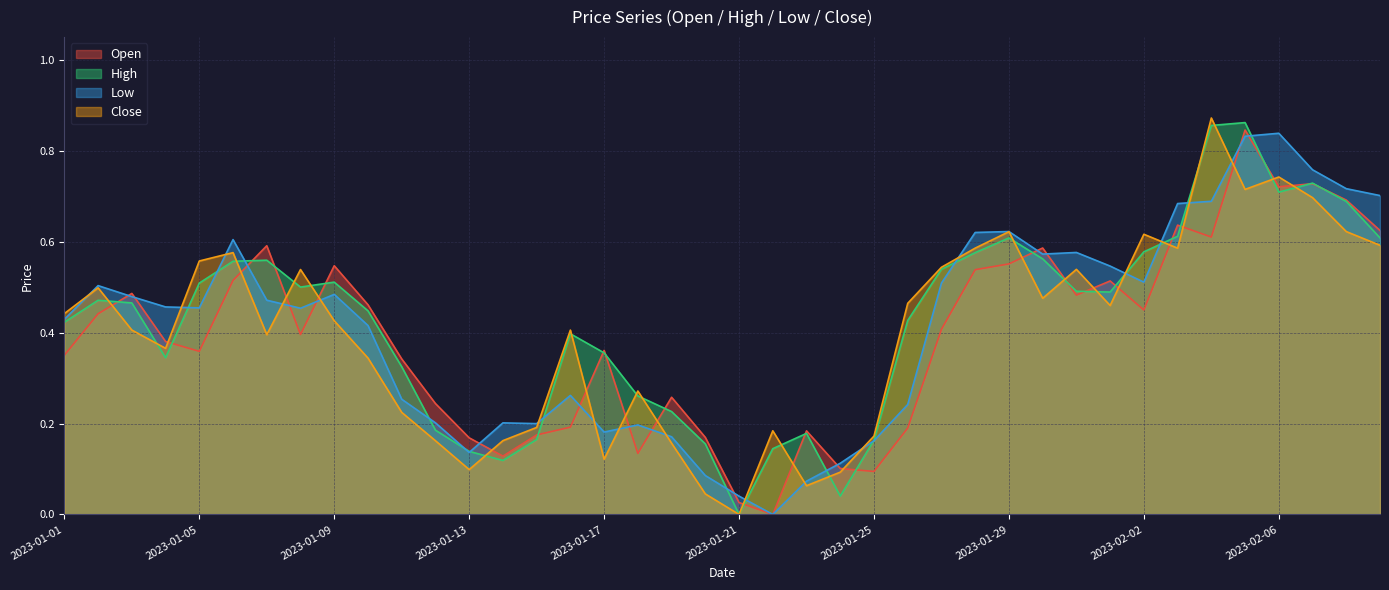

At which category does Open reach its first local peak?

2023-01-03